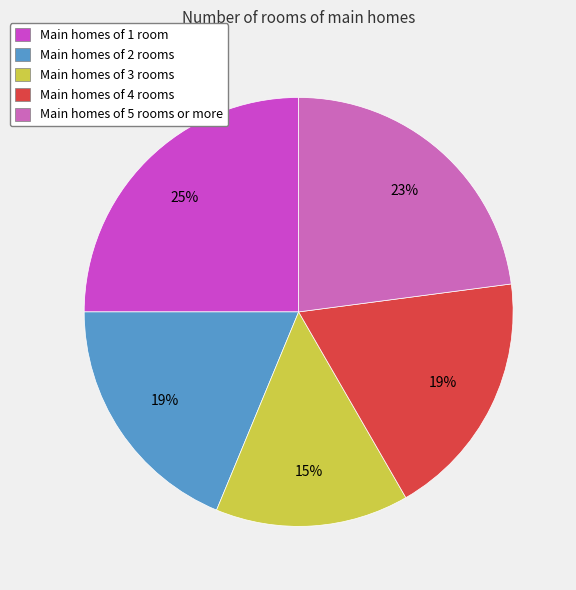

To the nearest percent, what is the average slice percentage?

20%